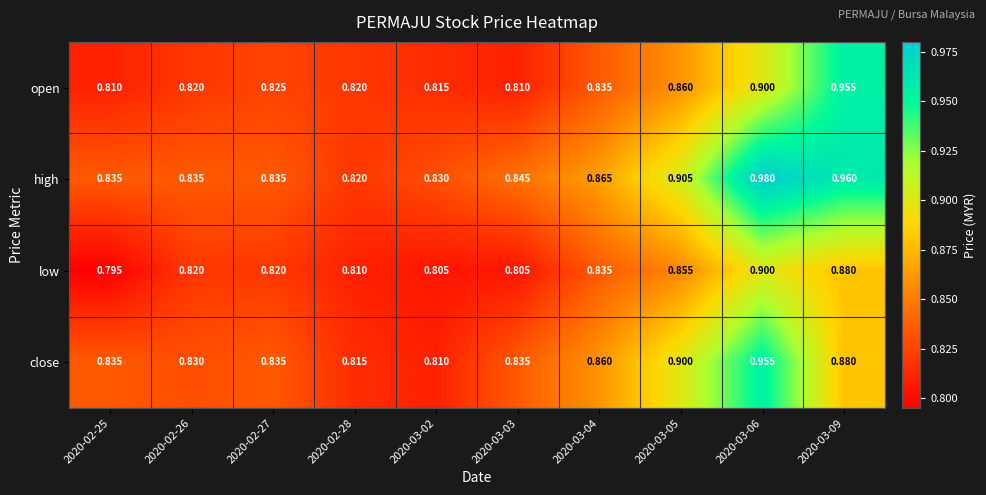

Which series has the largest range (max minus min)?

high